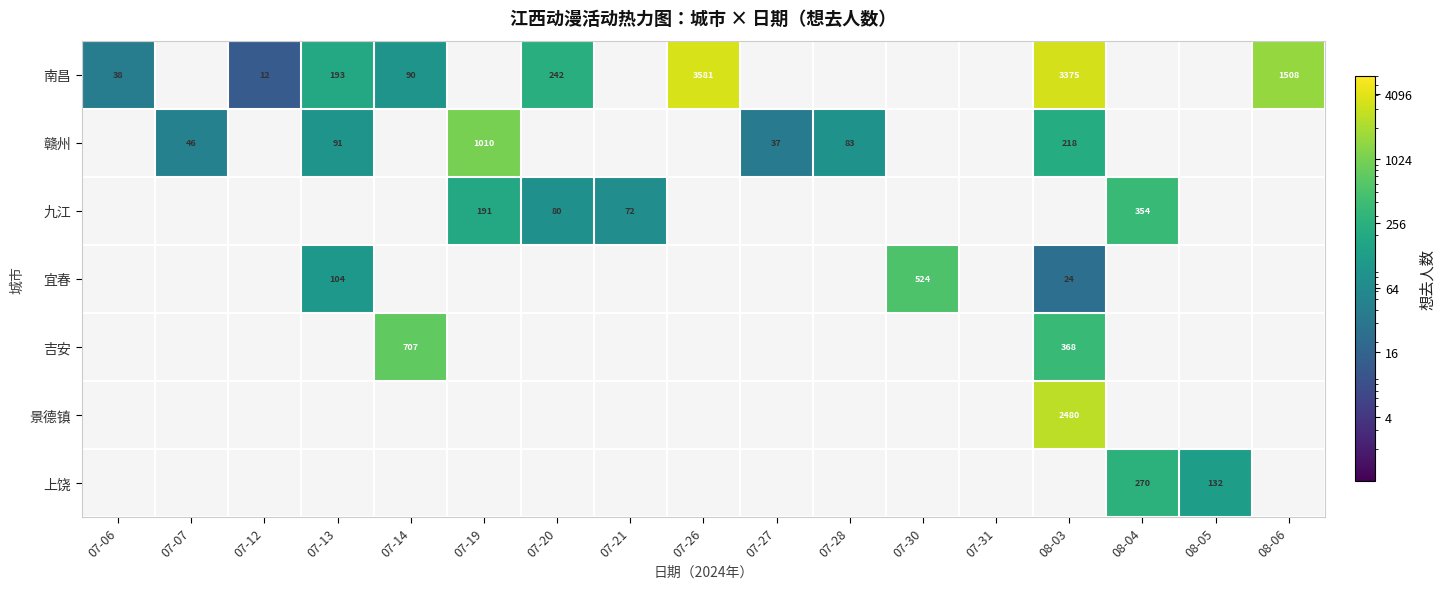

What is the smallest value displayed?

12.0